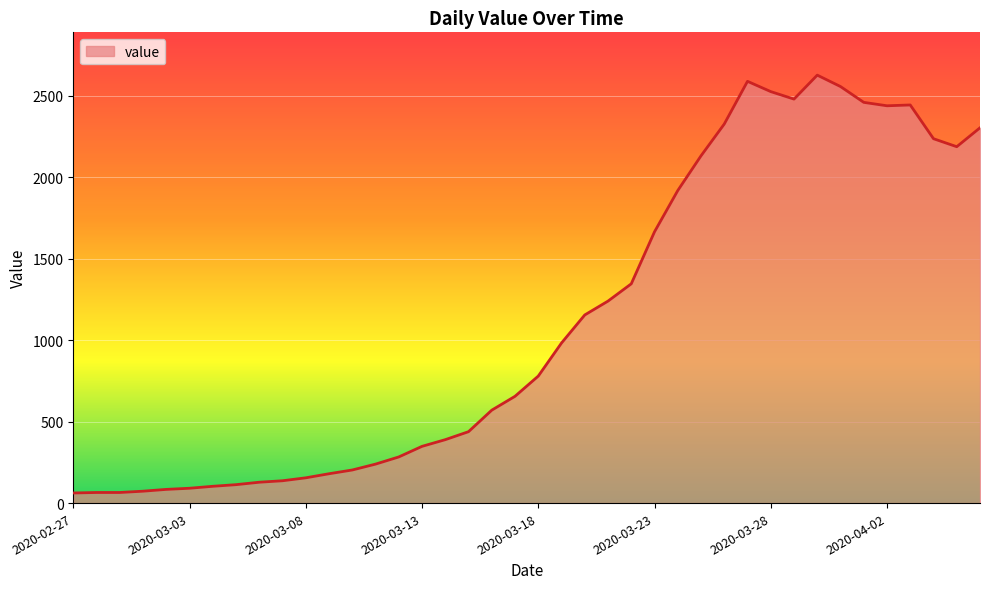

How many distinct data groups are displayed?

1